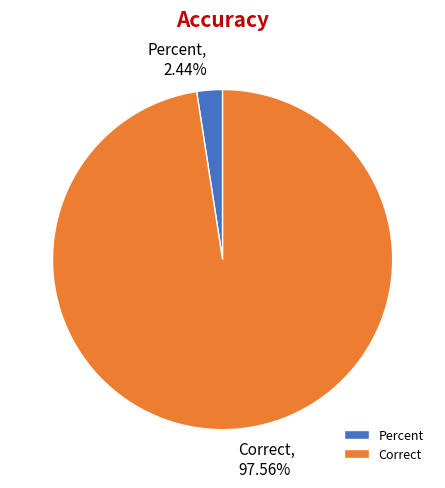

What is the majority slice?

Correct